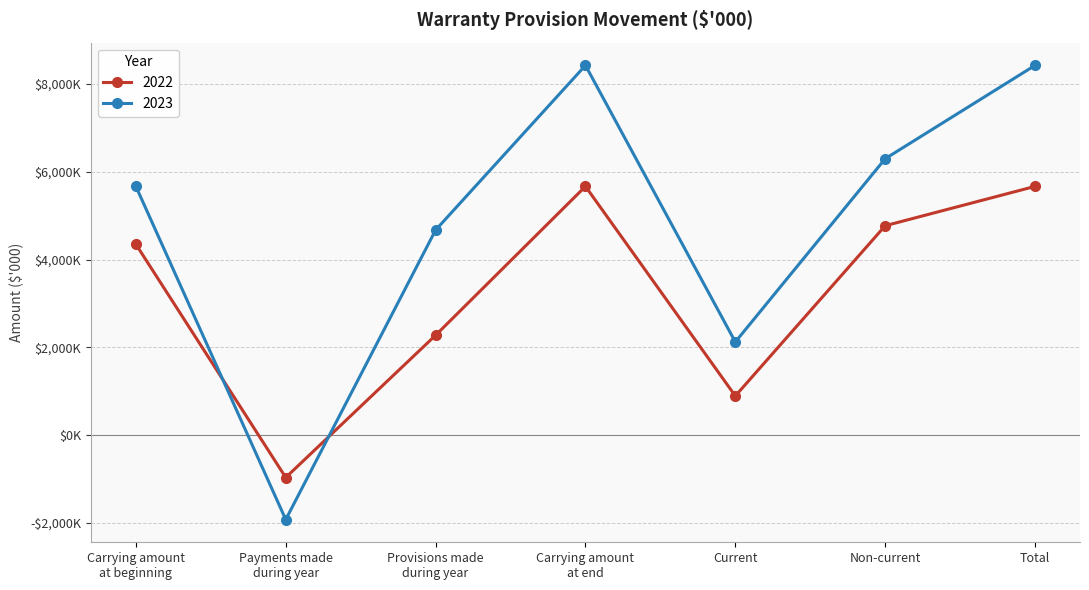

At which category does 2023 reach its first local peak?

Carrying amount
at end